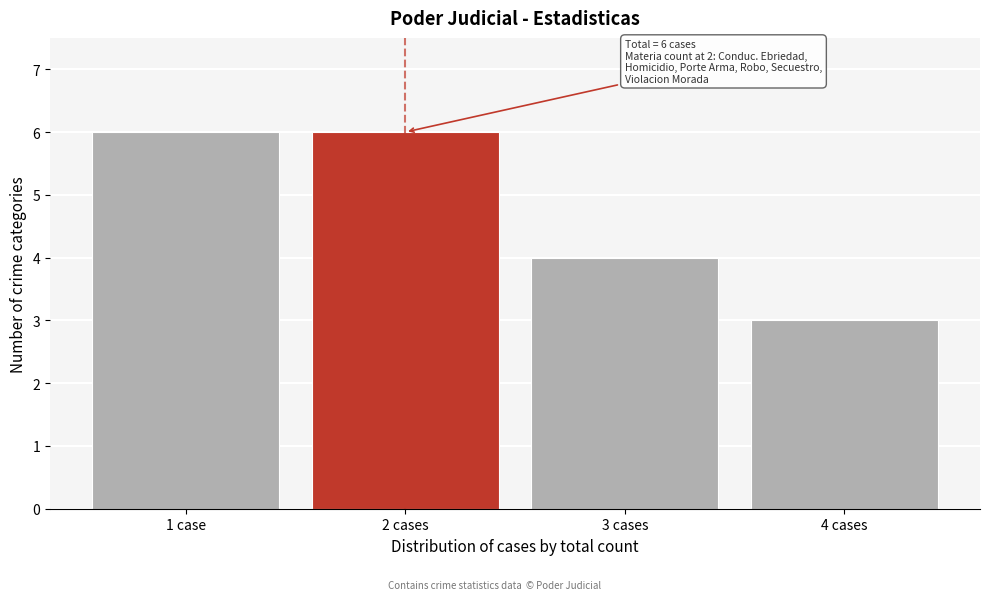

Reading left to right, extract all data points from this chart.

6	6	4	3